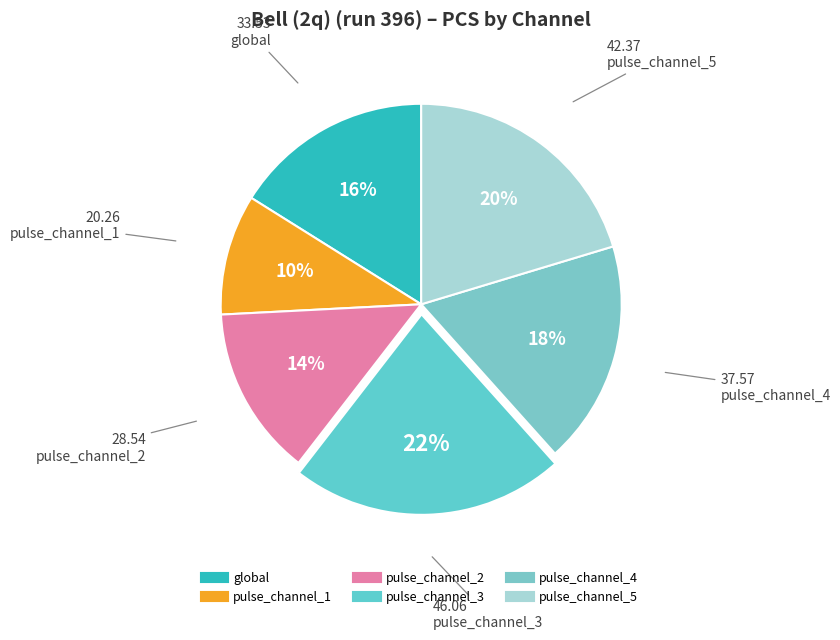

Which category has the smallest portion of the pie?

pulse_channel_1